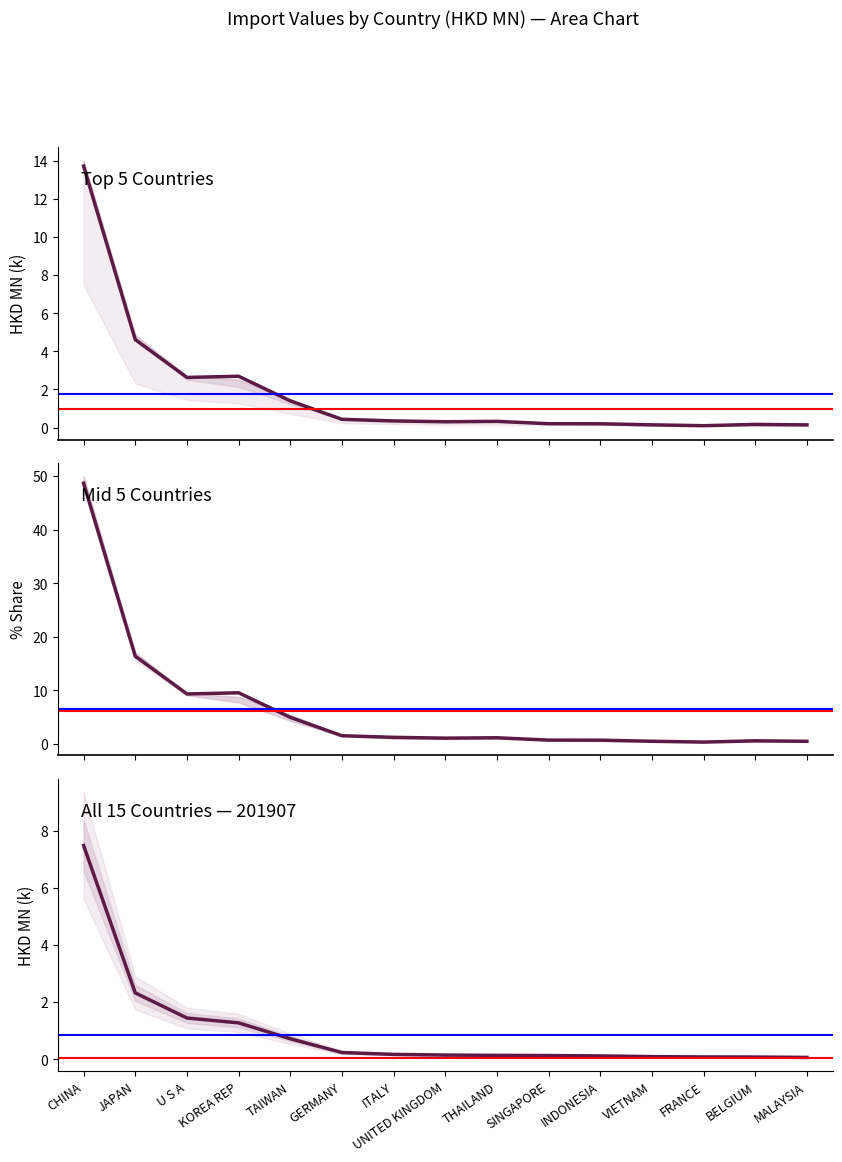

At which label does the data first exceed 1?

CHINA